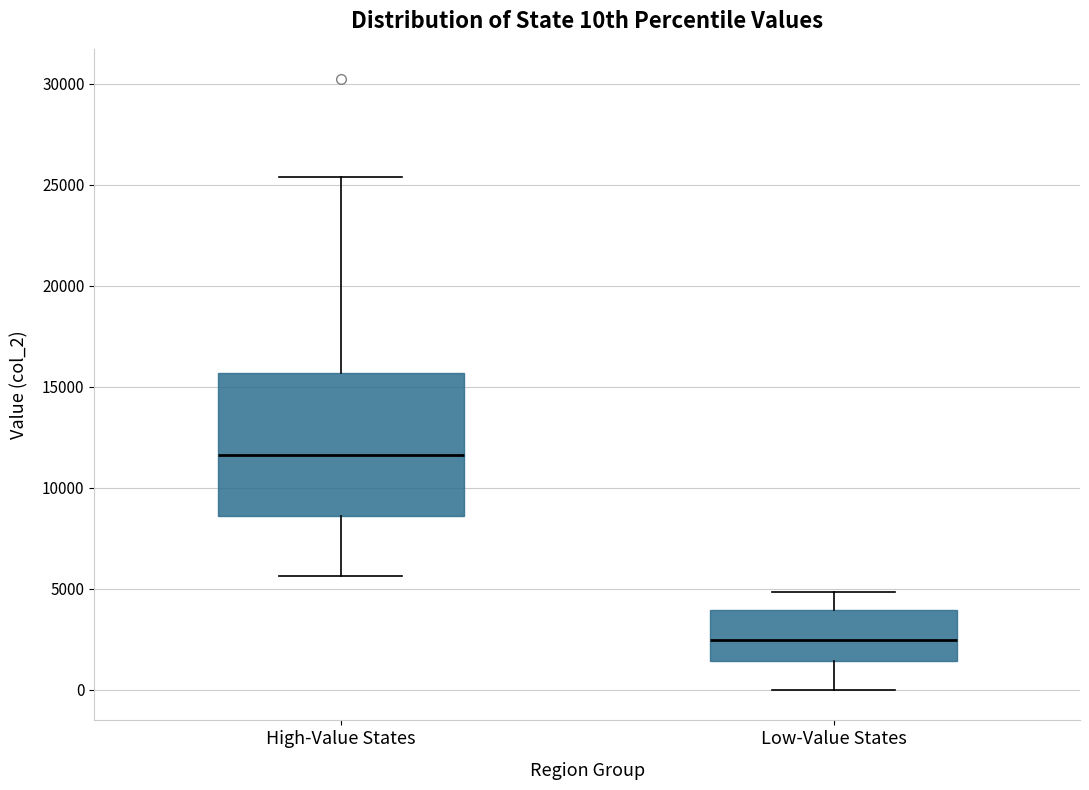

Reading left to right, transcribe this box plot: for each box, give where its median line is, the range the box spans, and where its two whiskers end, as read against the y-axis. The values are not printed on the chart, so give them approximately, as read against the axis.

High-Value States: median 11500, box 8500 to 15500, whiskers 5500 to 25500
Low-Value States: median 2500, box 1500 to 4000, whiskers 0 to 5000